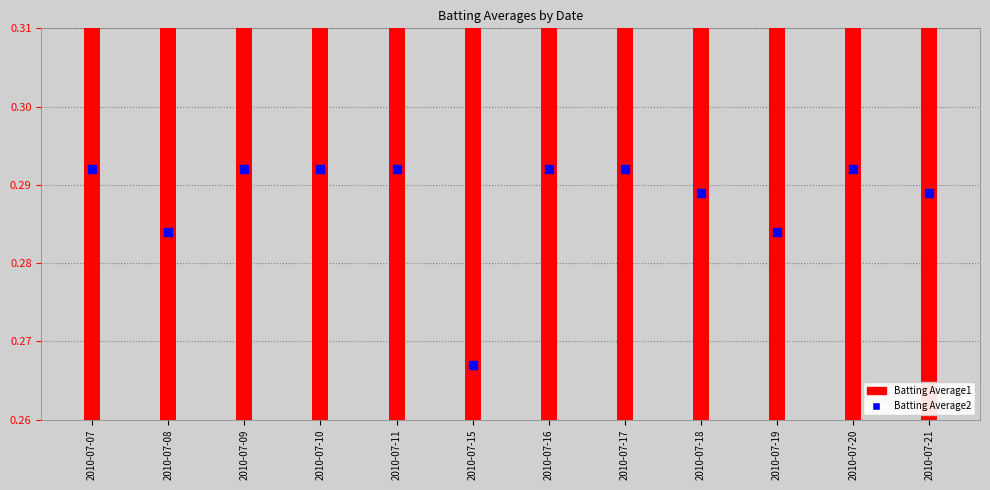

At which category is the sum across all series the highest?

2010-07-11